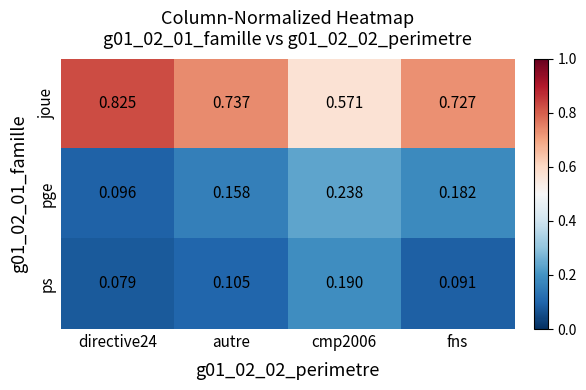

List the series in order of their peak value, highest first.

joue, pge, ps